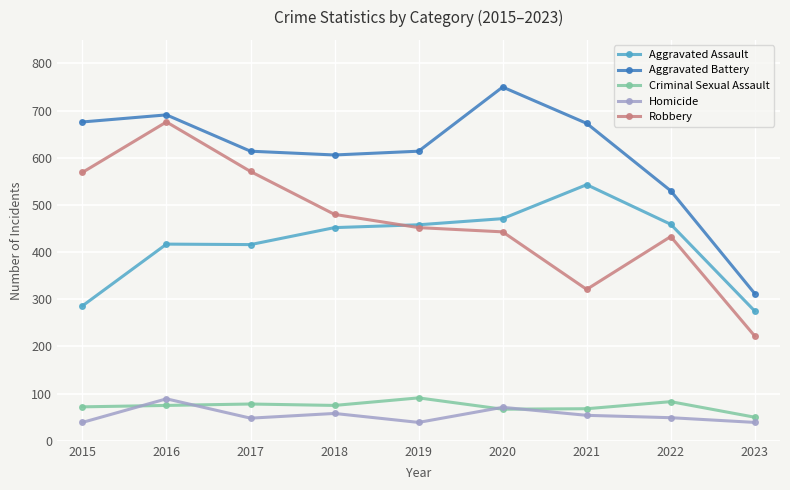

What is the smallest value displayed?

39